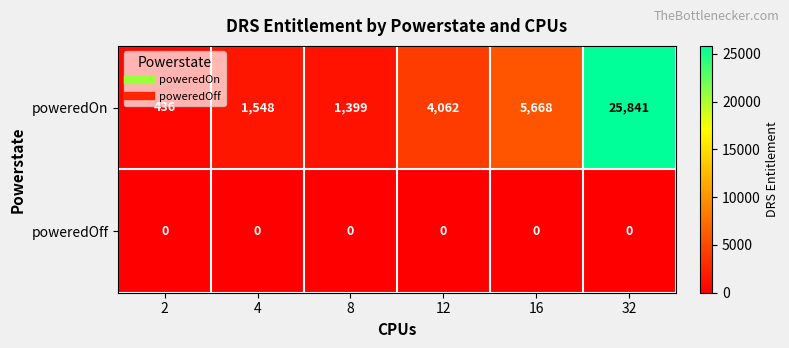

Which series has the largest range (max minus min)?

poweredOn